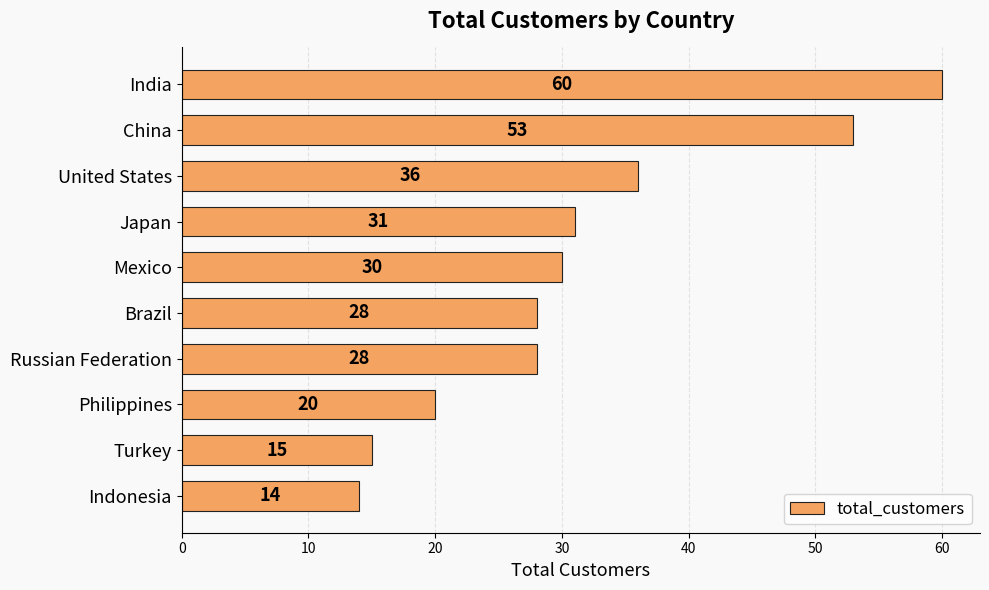

Count the values in the range 20 to 36.

6